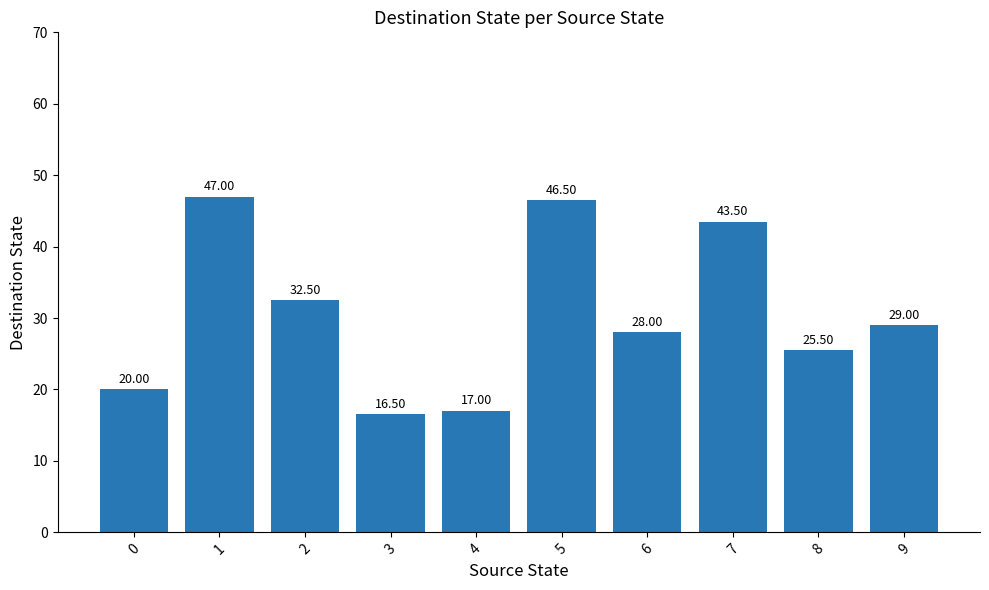

Count the number of data series in this chart.

1